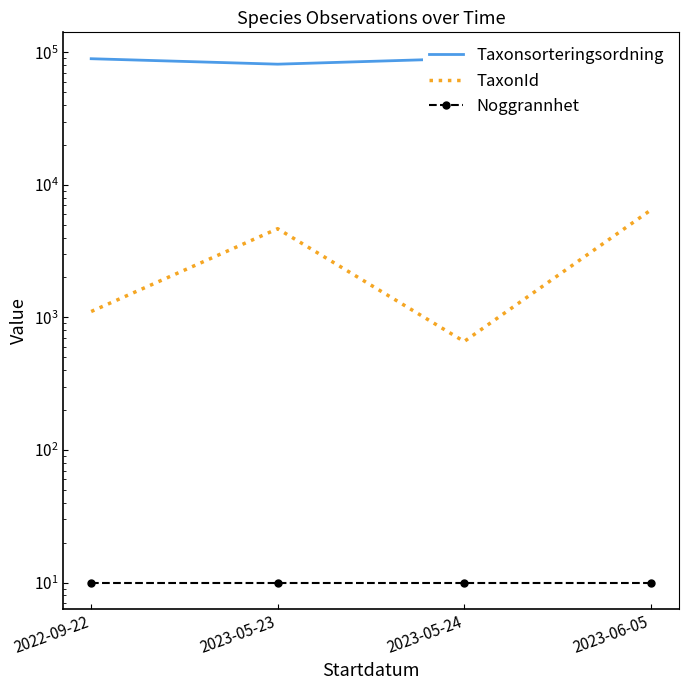

The Taxonsorteringsordning series shows 36212.2 at 2023-05-23. True or false?

False